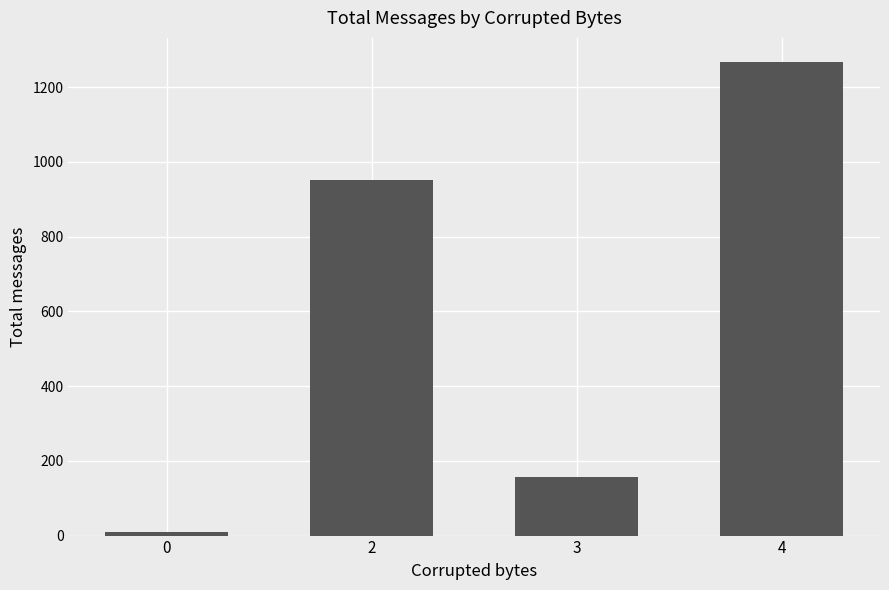

How many bars are there in total?

4